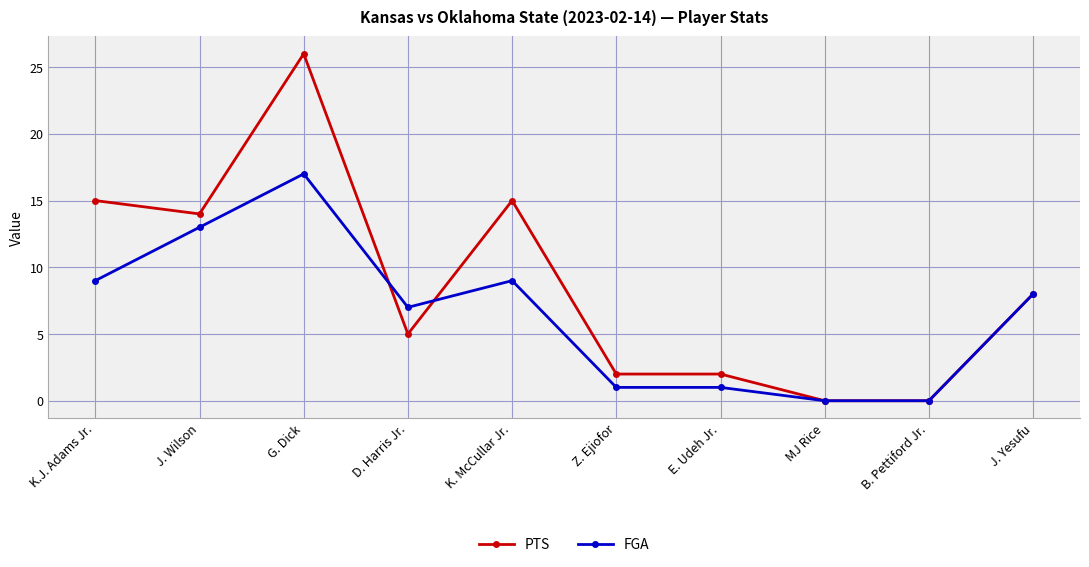

Which series has the widest spread of values?

PTS